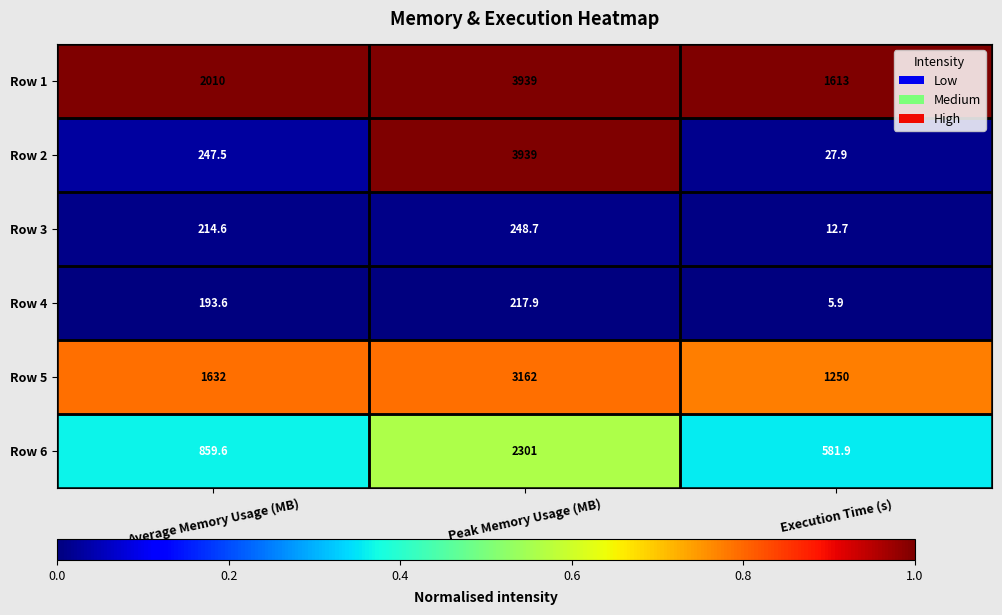

What is the greatest value displayed?

3939.0